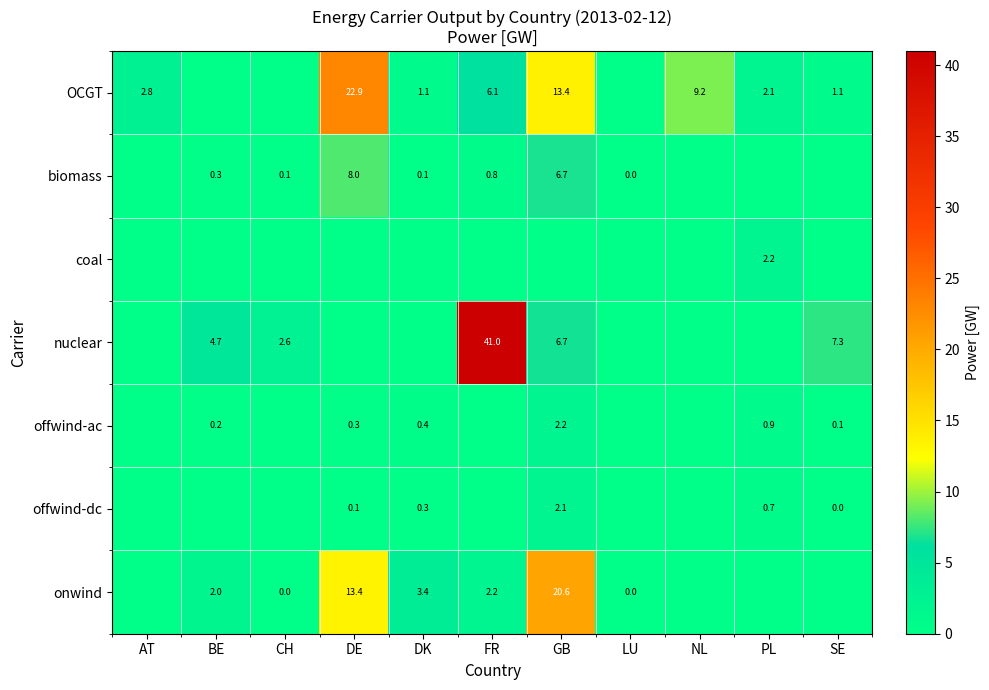

The nuclear series shows 4.9 at SE. True or false?

False